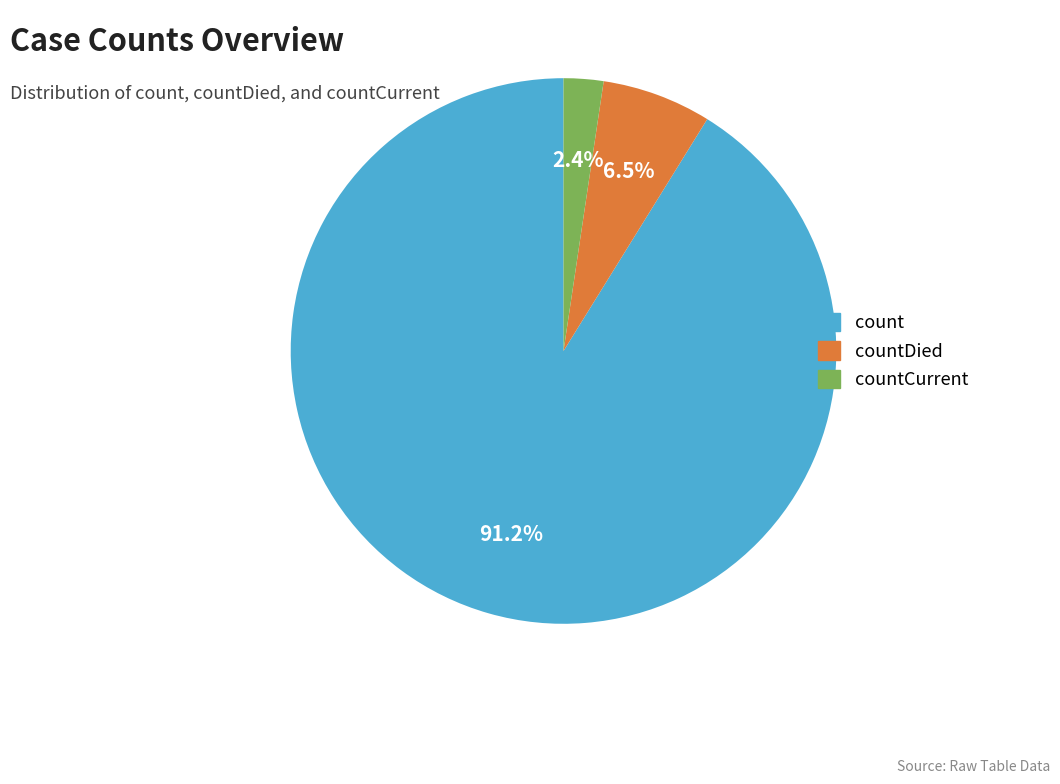

Is there a majority slice in this chart?

Yes